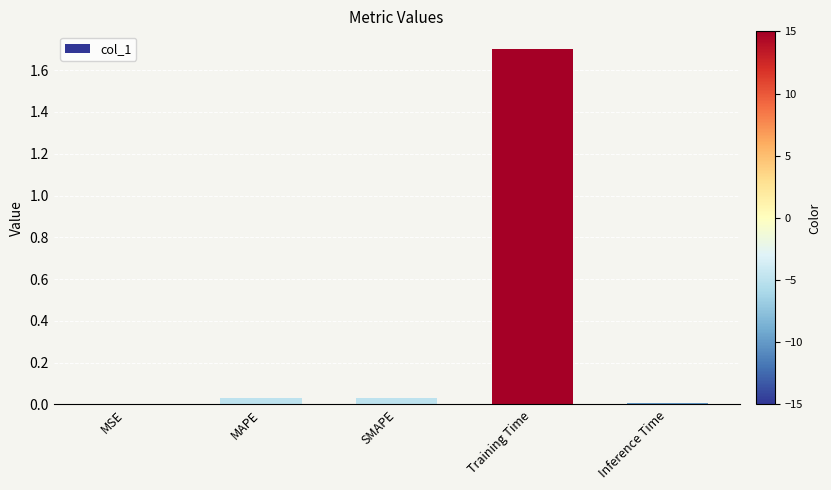

Which label corresponds to the largest value in the chart?

Training Time